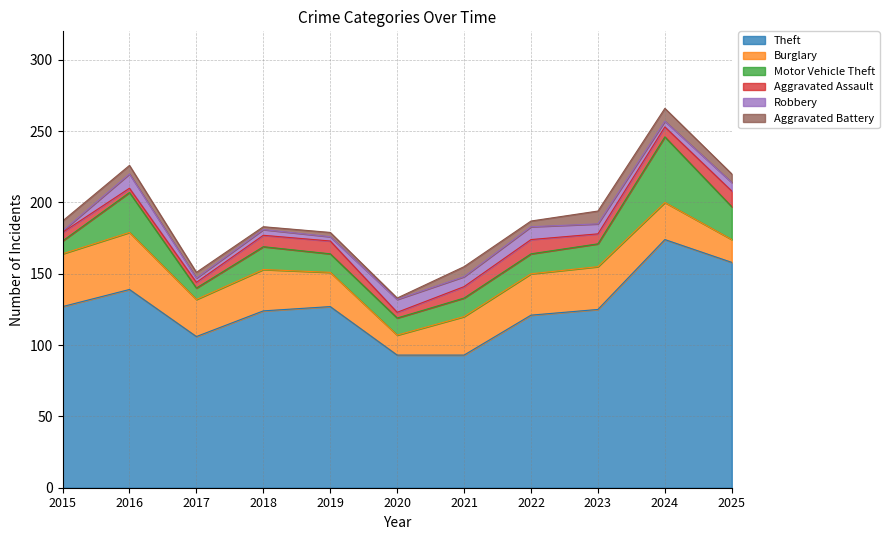

At how many categories does at least one series exceed 38?

11